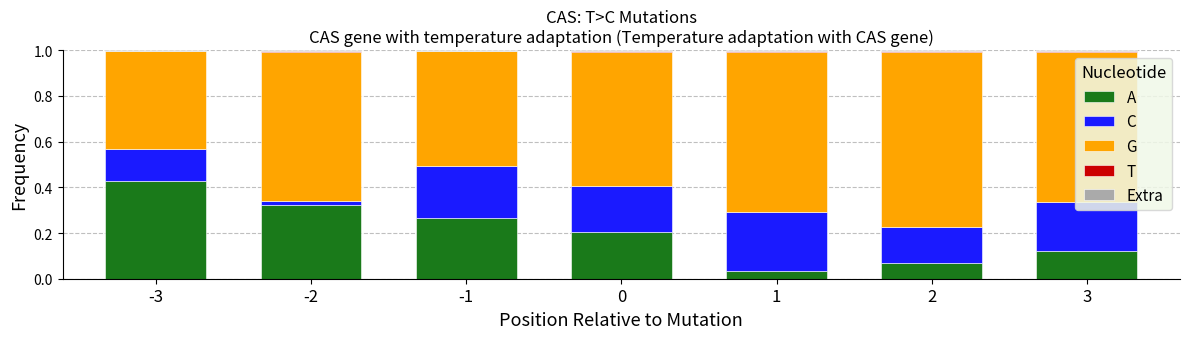

Which series has the largest total across all categories?

G